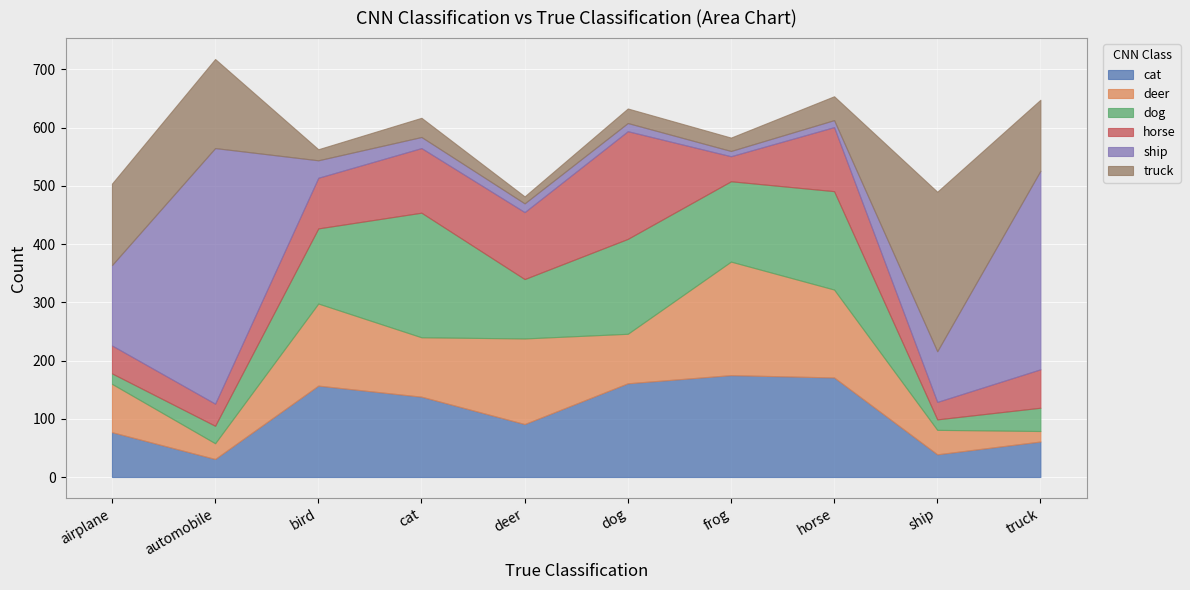

What is the sum of all cat values?

1101